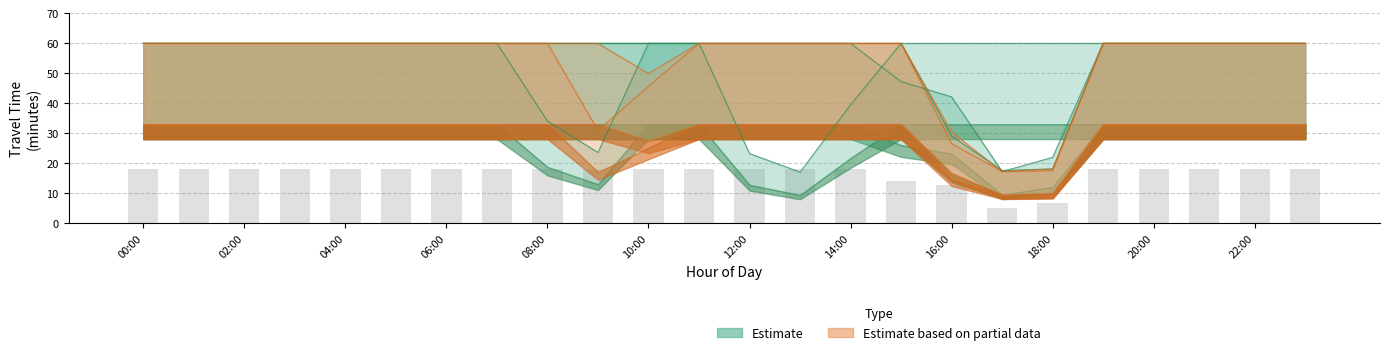

What position from the left is 04:00?

5